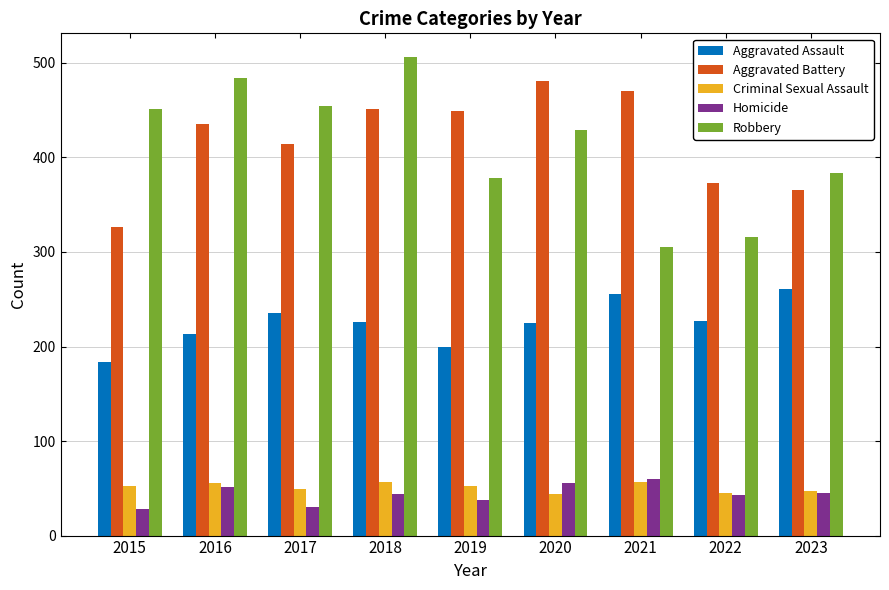

True or false: Aggravated Battery has a value of 481 at 2020.

True